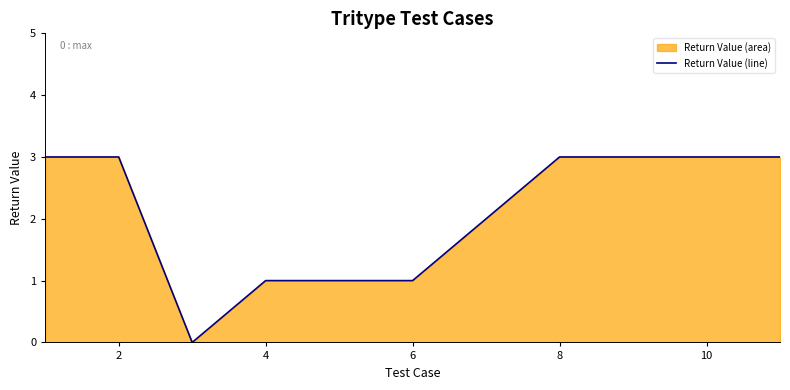

Approximately how many times larger is the value at 10 compared to 6?

3.0